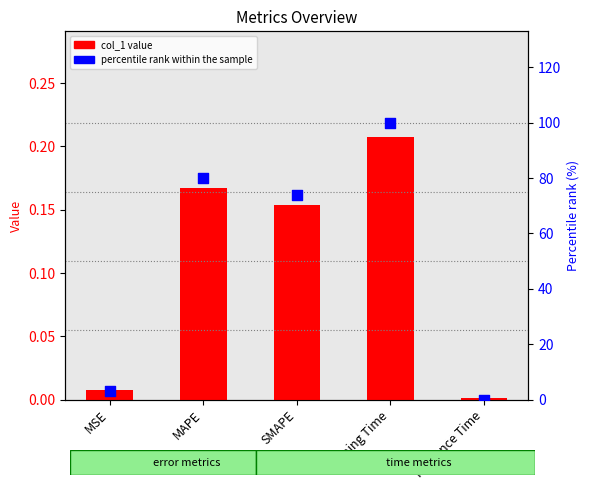

What are all the series names shown in the legend?

col_1 value, percentile rank within the sample